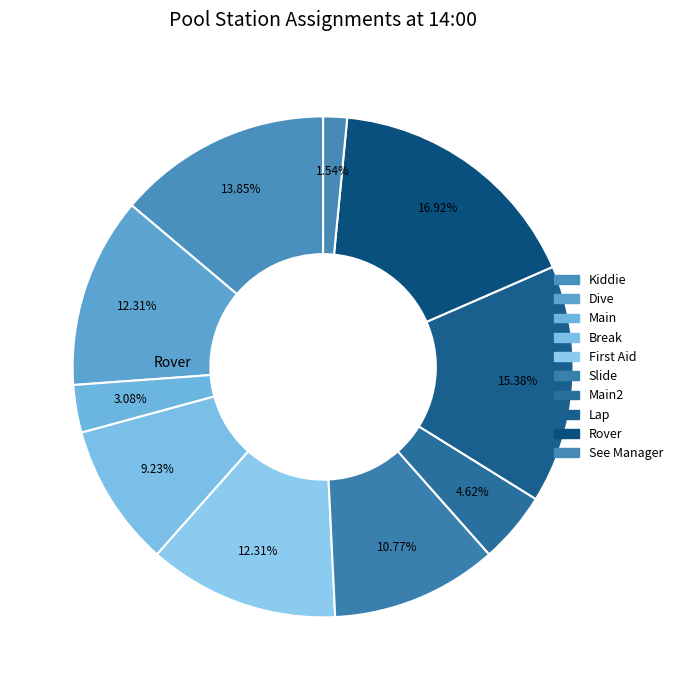

To the nearest percent, what is the difference between the largest and smallest slice percentages?

15%